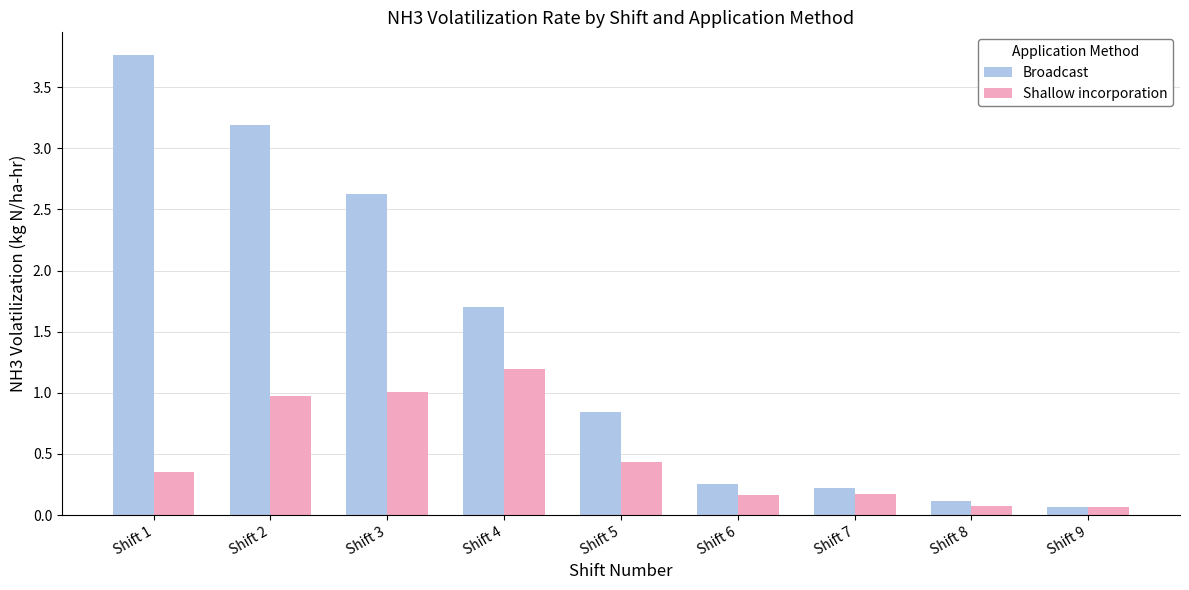

Between Shift 2 and Shift 4, which series saw the biggest shift?

Broadcast